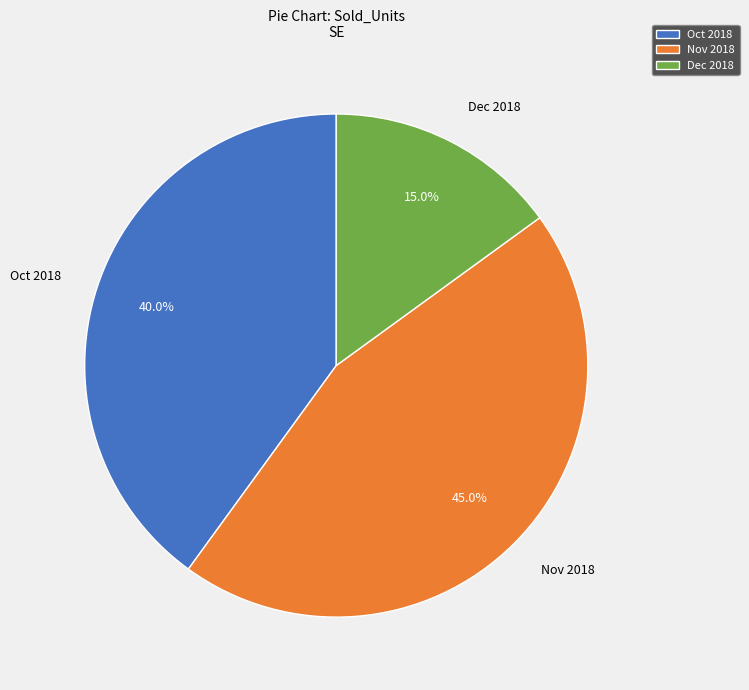

What is the smallest slice in the pie chart?

Dec 2018